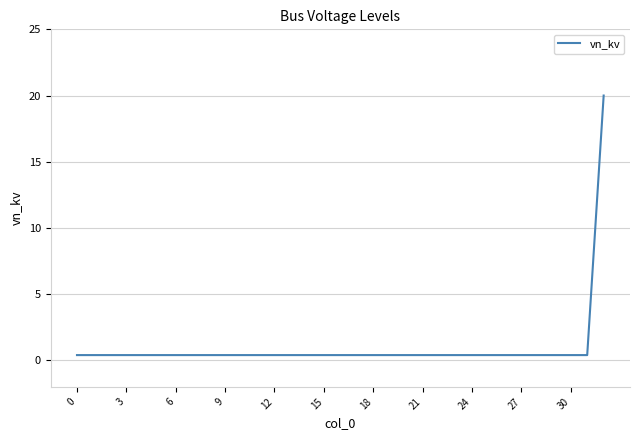

How many lines are shown in the chart?

1